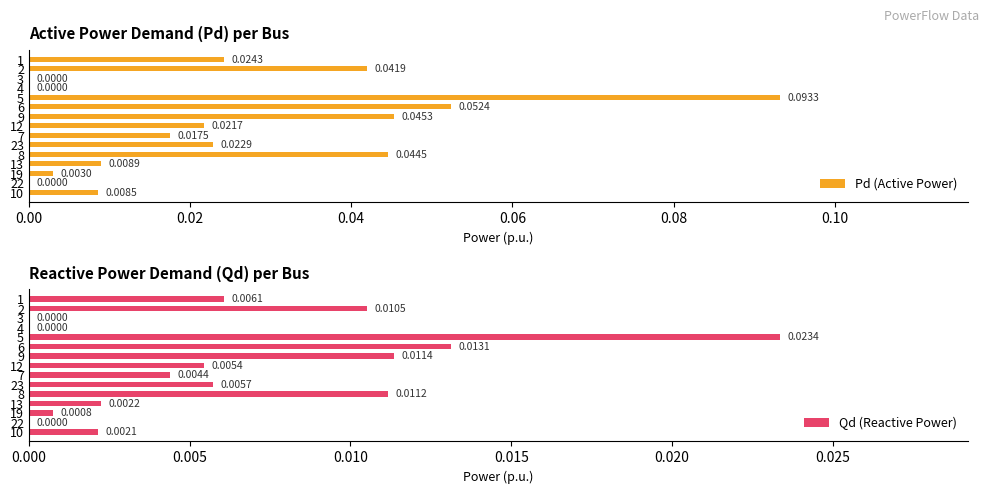

How many data points in Pd (Active Power) are above 0?

12